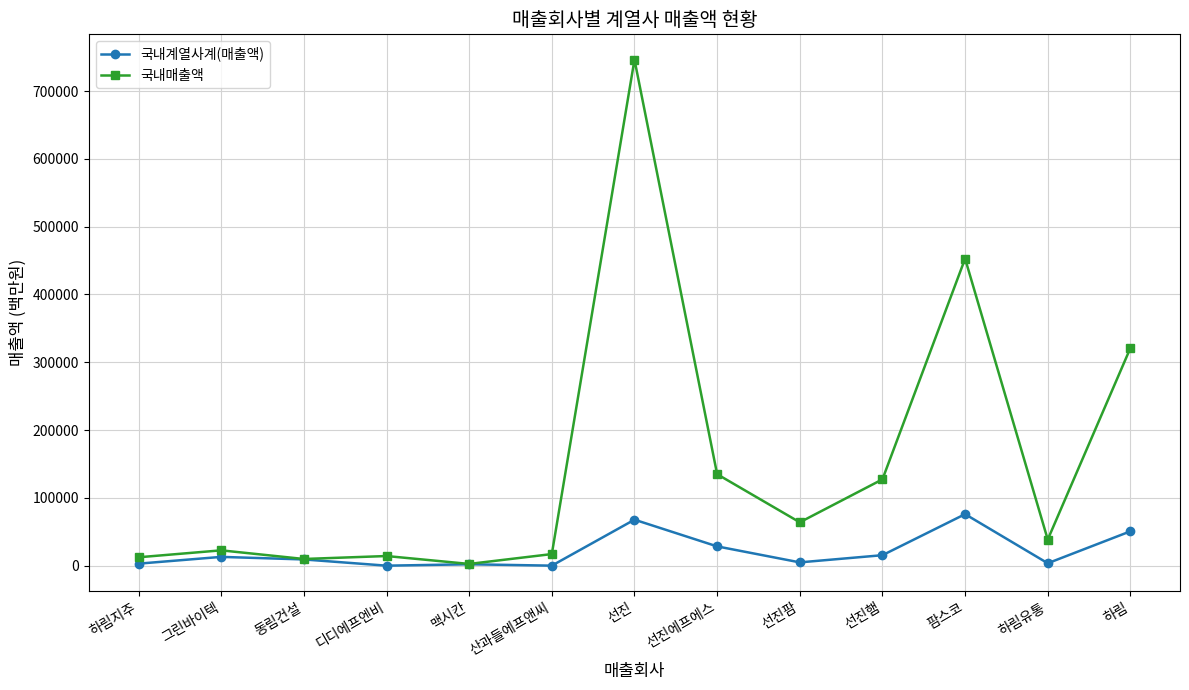

Where does the 국내매출액 series first go above 38521?

선진